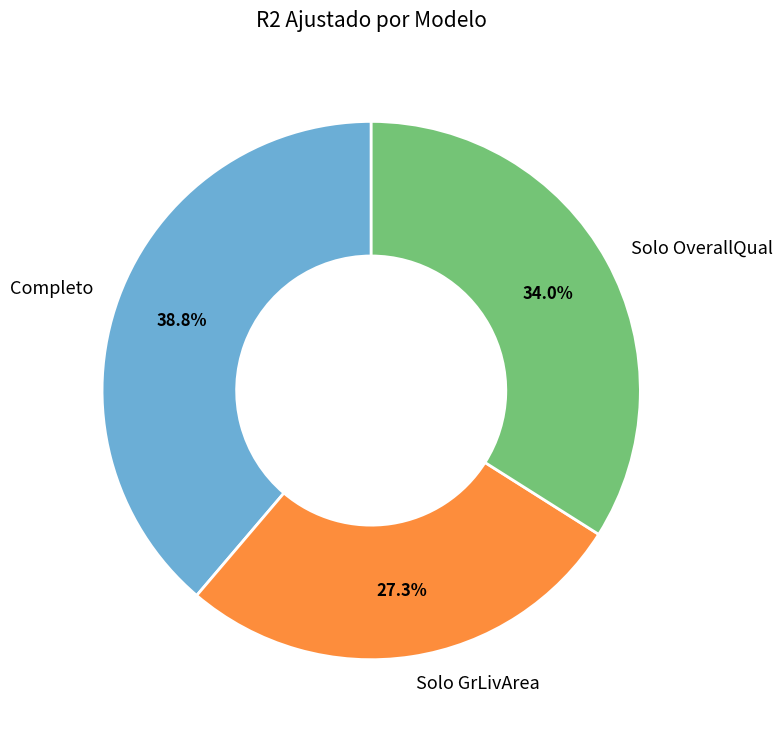

What is the total percentage of Solo OverallQual and Solo GrLivArea?

61.2%